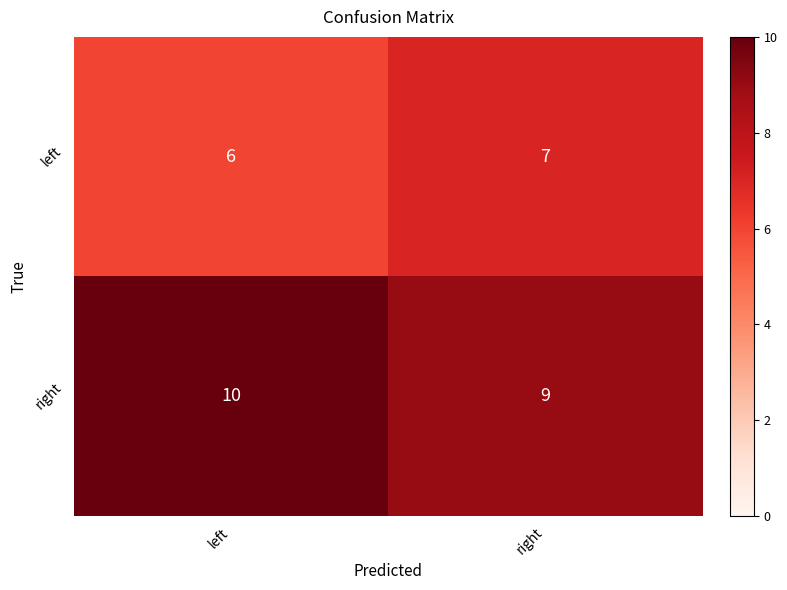

Which category has the highest value across all series?

left